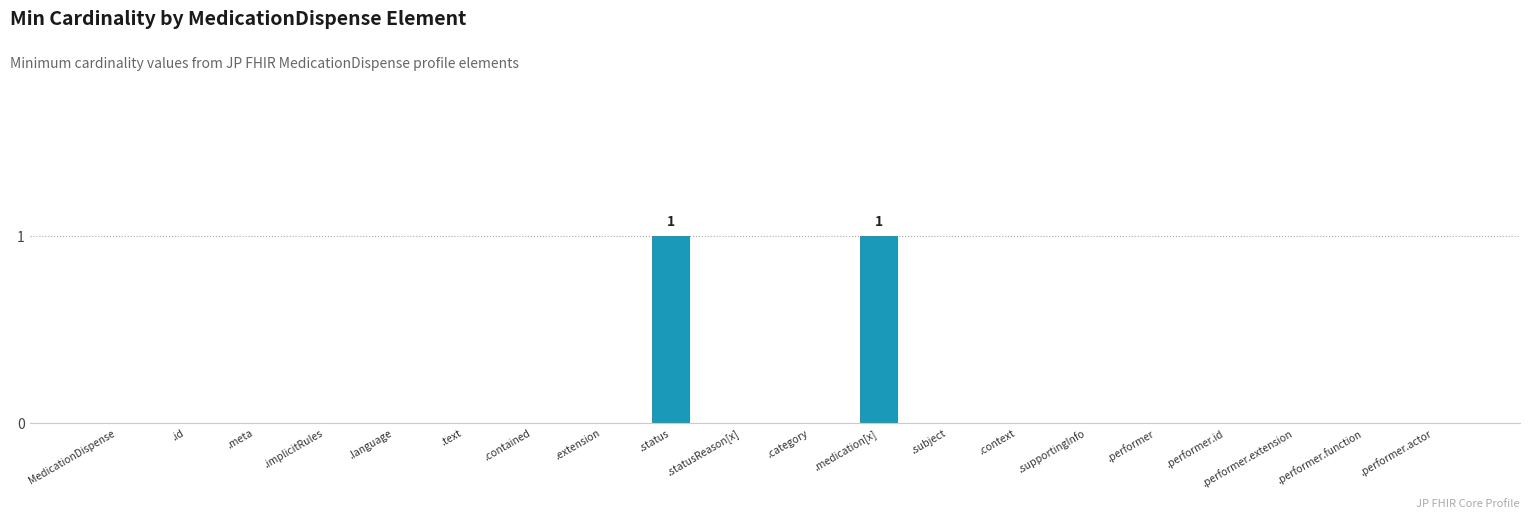

Is it true that the value at .text is -1?

False